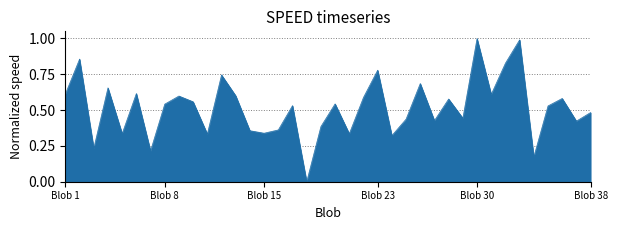

What is the difference between the maximum and minimum values?

1.0